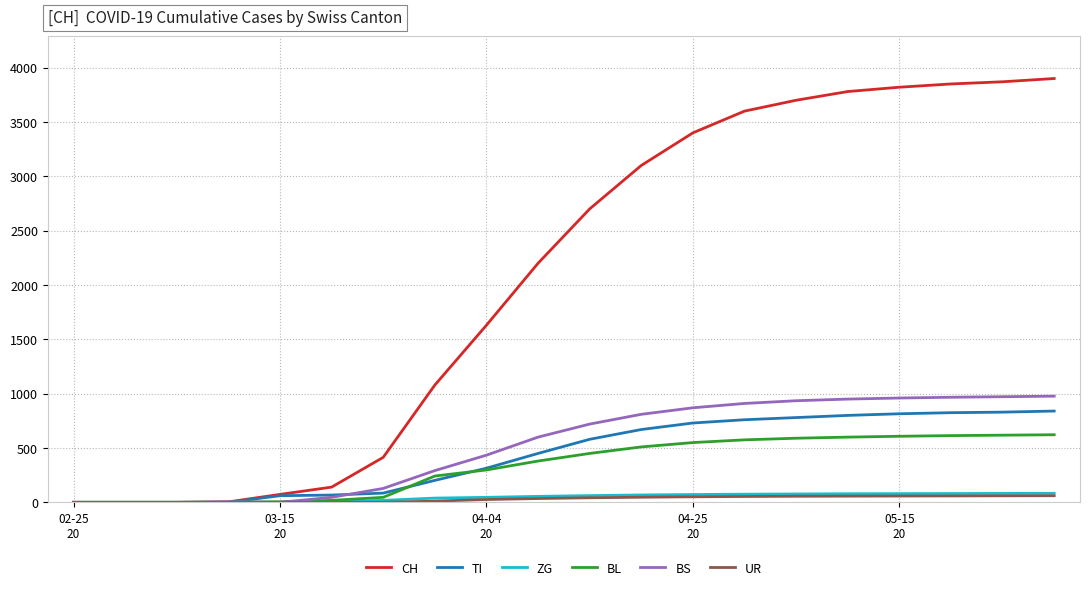

Which series has the largest range (max minus min)?

CH